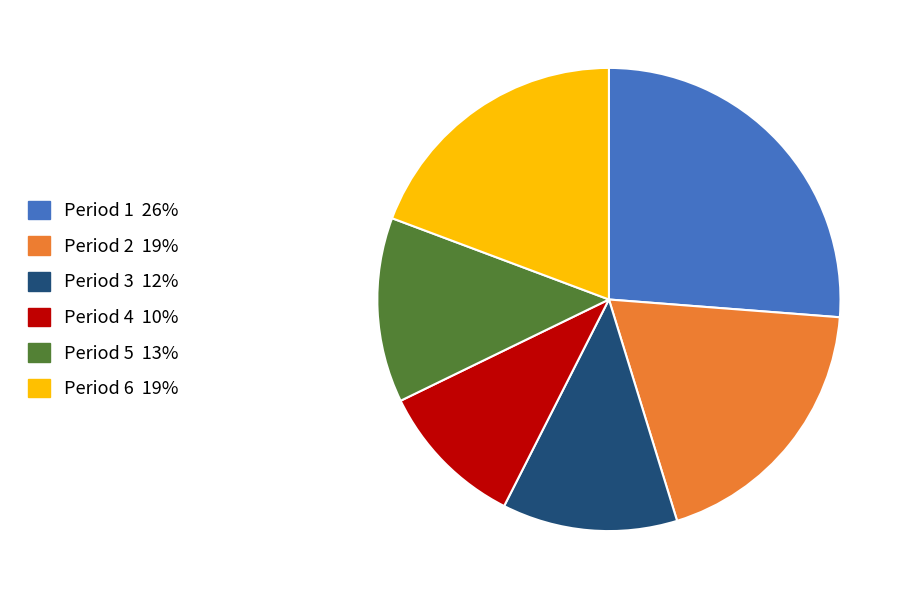

Which has a higher value, Period 1 26% or Period 6 19%?

Period 1 26%